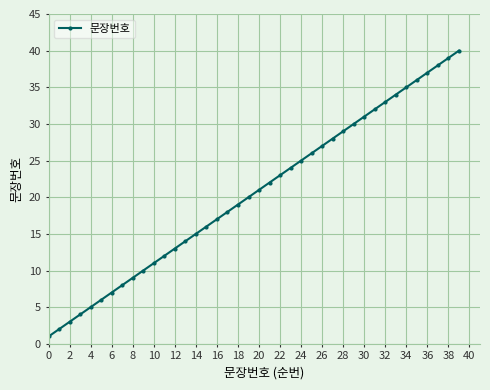

True or false: there are more than 0 points higher than both neighbors.

False